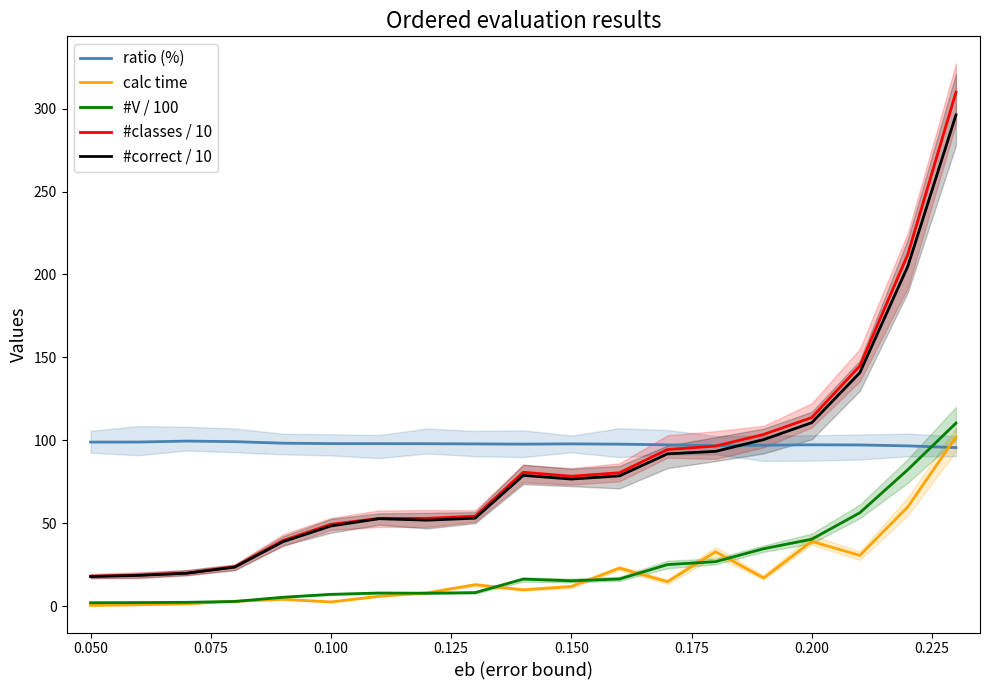

True or false: #V / 100 and #classes / 10 cross at least once.

False